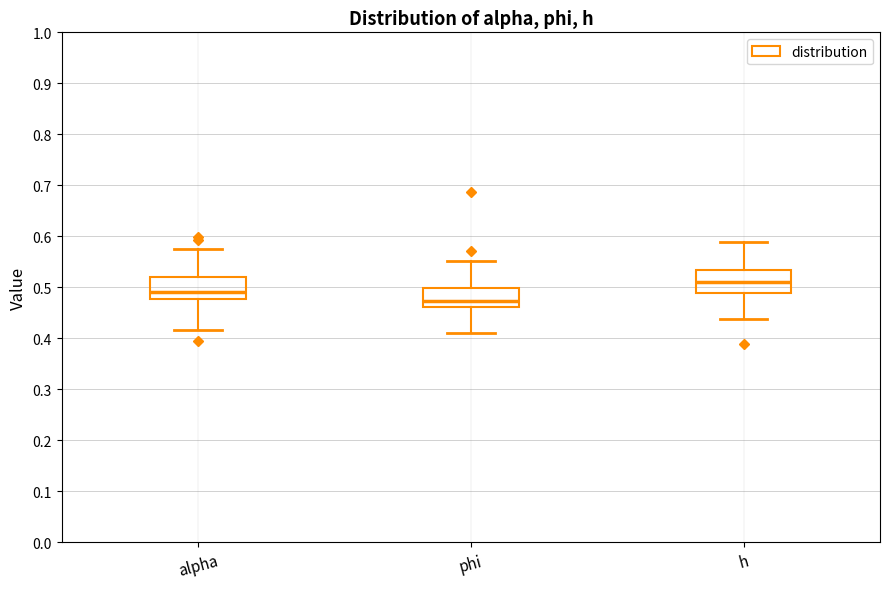

Where is the lower edge of the box for alpha on the y-axis? The values are not printed on the chart, so give them approximately, as read against the axis.

0.48